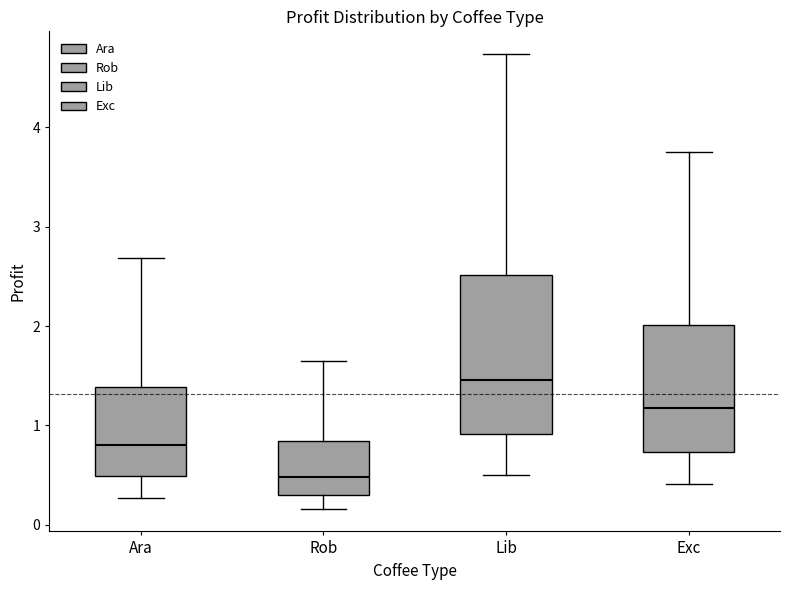

Reading left to right, read every box against the y-axis: the position of its median line, the range the box covers, and the ends of its whiskers. The values are not printed on the chart, so give them approximately, as read against the axis.

Ara: median 0.8, box 0.5 to 1.4, whiskers 0.3 to 2.7
Rob: median 0.5, box 0.3 to 0.8, whiskers 0.2 to 1.6
Lib: median 1.5, box 0.9 to 2.5, whiskers 0.5 to 4.7
Exc: median 1.2, box 0.7 to 2.0, whiskers 0.4 to 3.8